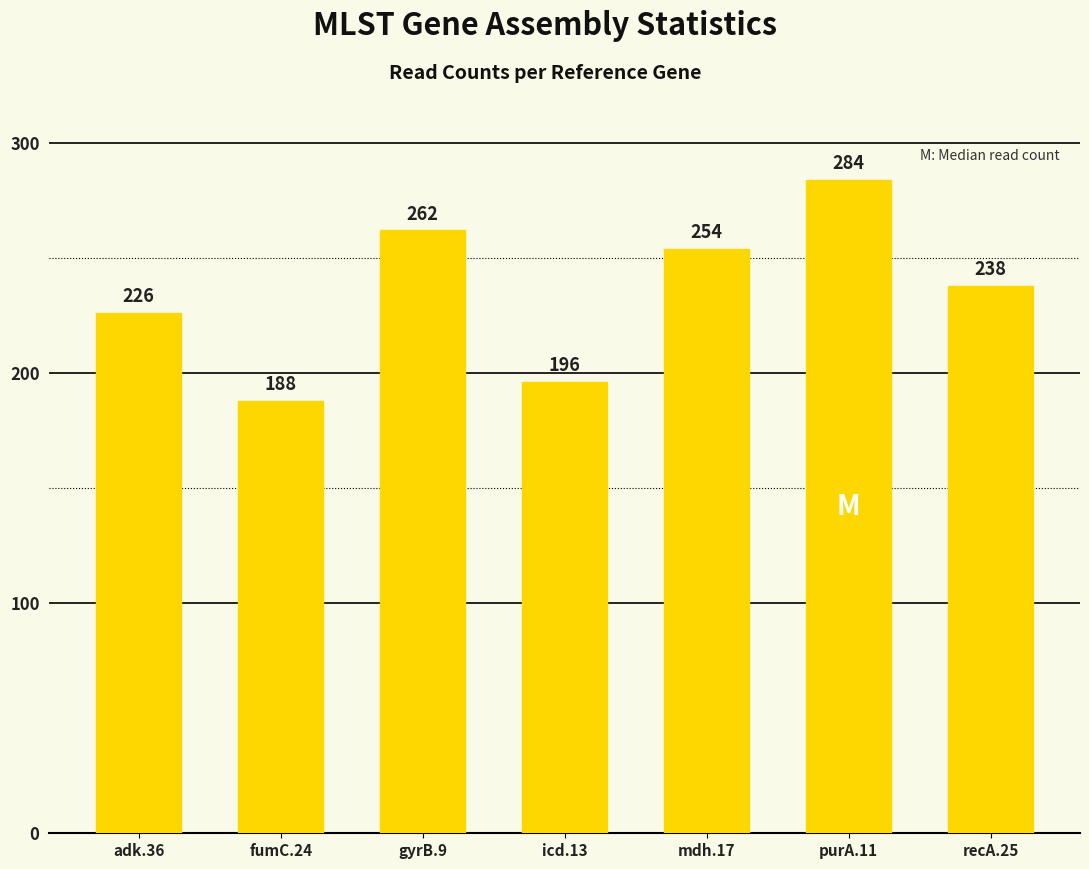

What is the difference between the values at fumC.24 and gyrB.9?

74